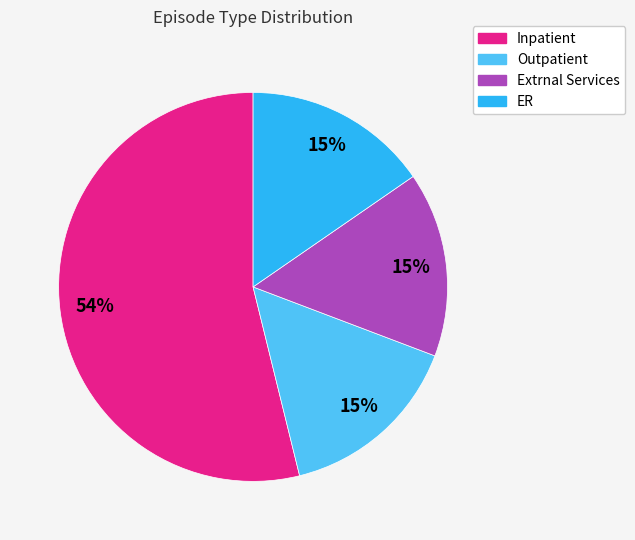

Is ER the majority of the pie?

No